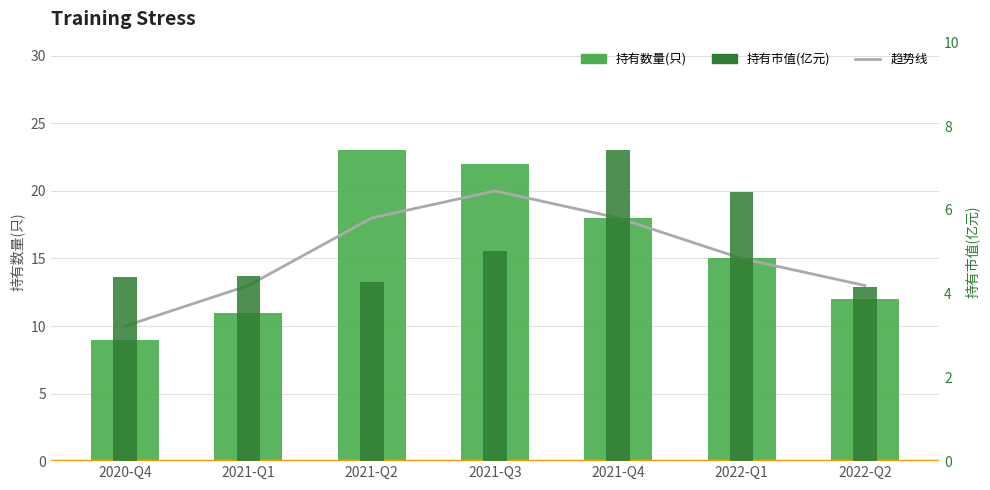

At which category is the sum across all series the highest?

2021-Q3